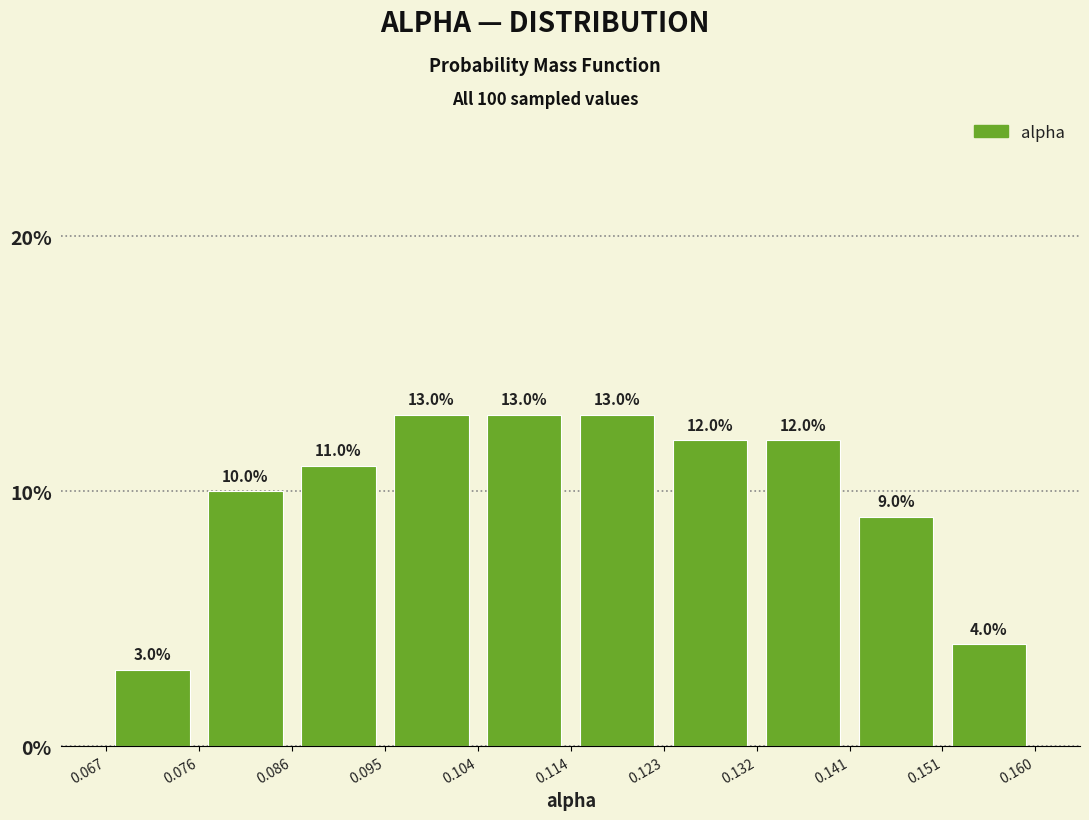

What is the height of the bar covering 0.123 to 0.132 on the x-axis?

12.0